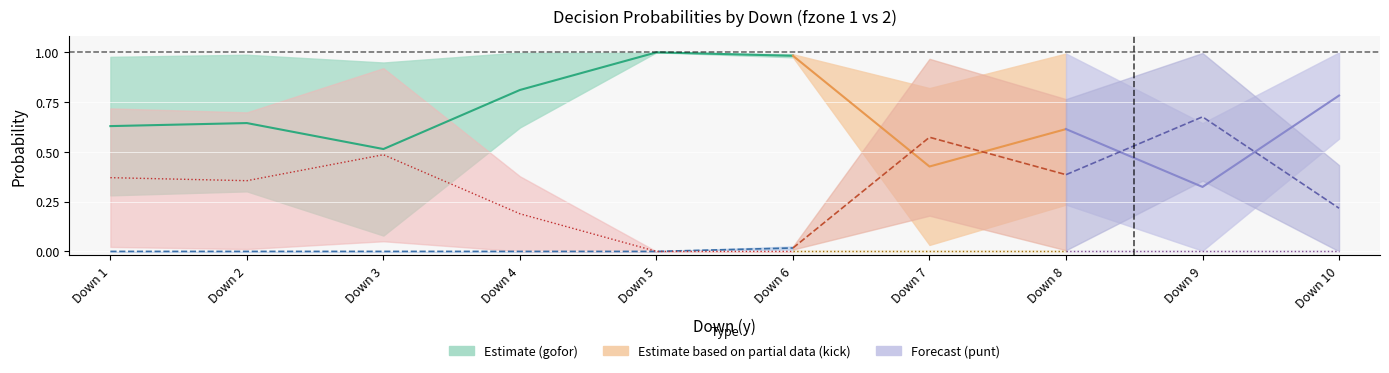

Is it true that kick equals -0.2 at 4?

False